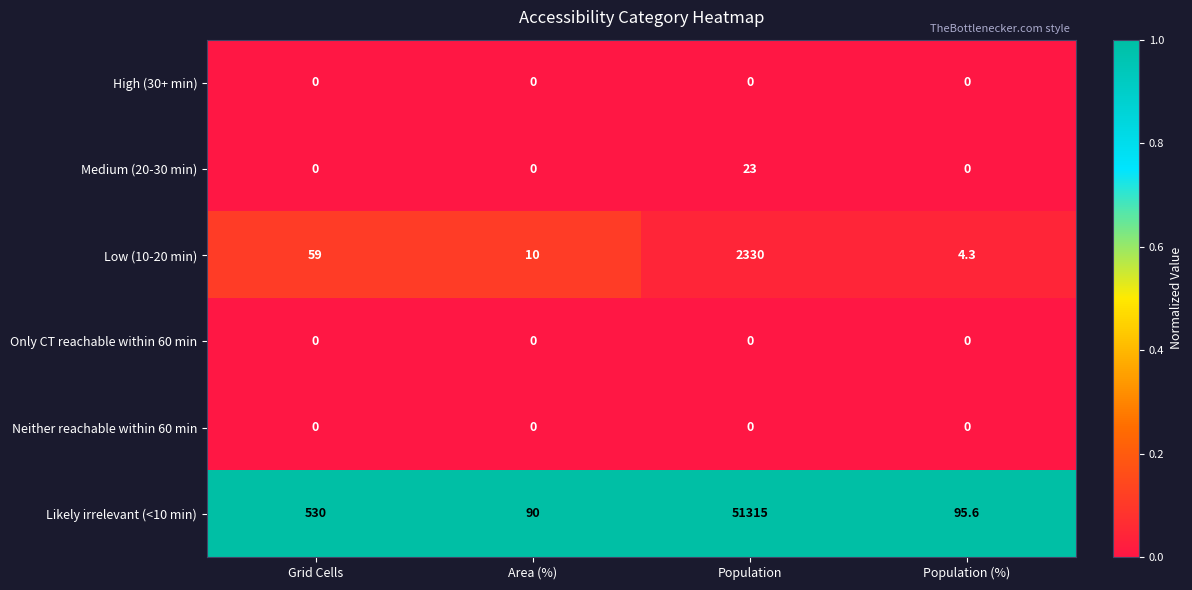

True or false: High (30+ min) has a value of 0.0 at Area (%).

True